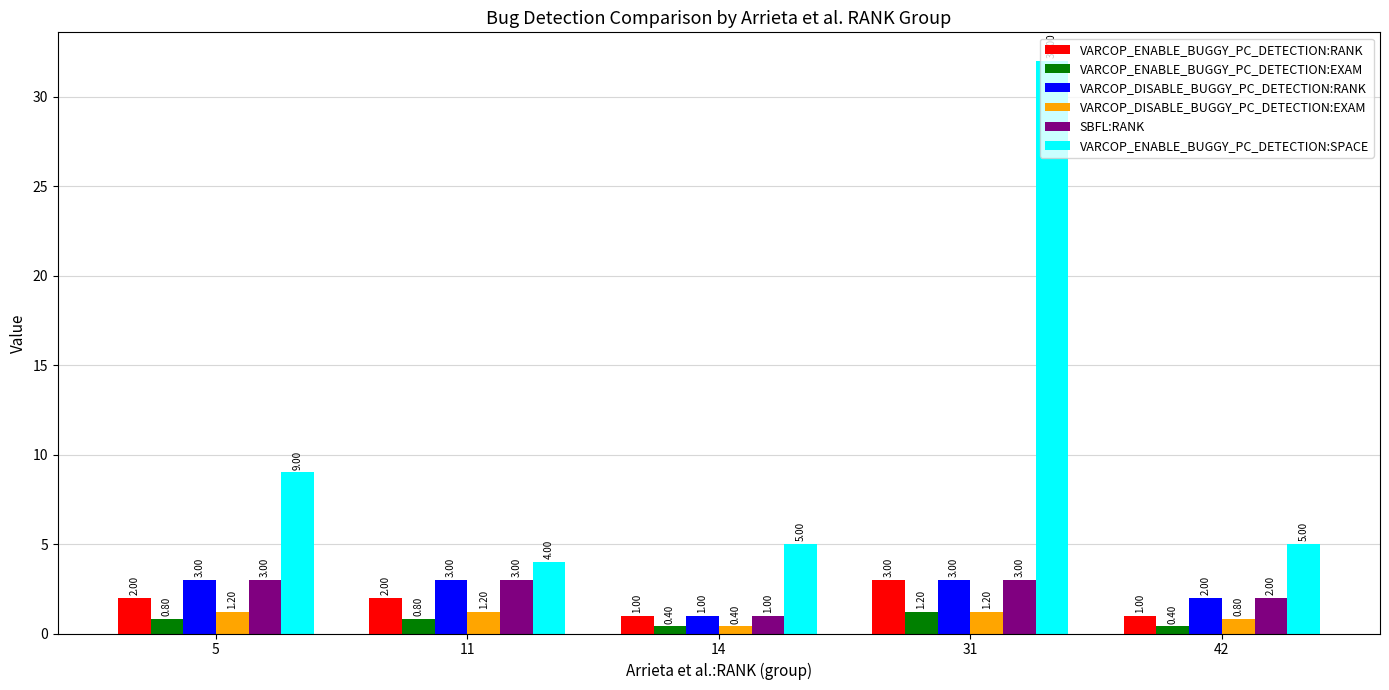

The value of VARCOP_ENABLE_BUGGY_PC_DETECTION:SPACE at 14 is 5.0. True or false?

True